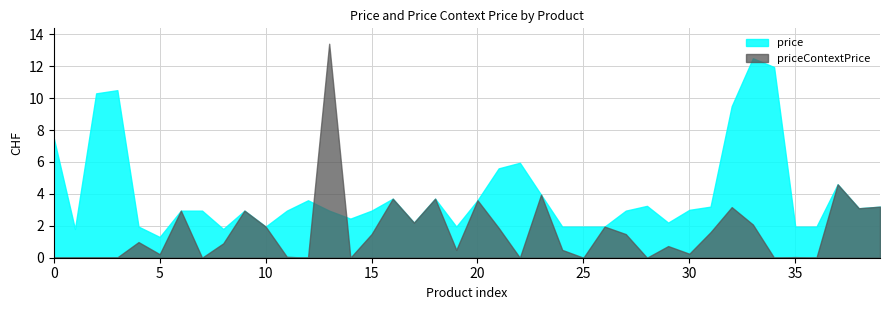

List the series in order of their peak value, lowest first.

price, priceContextPrice